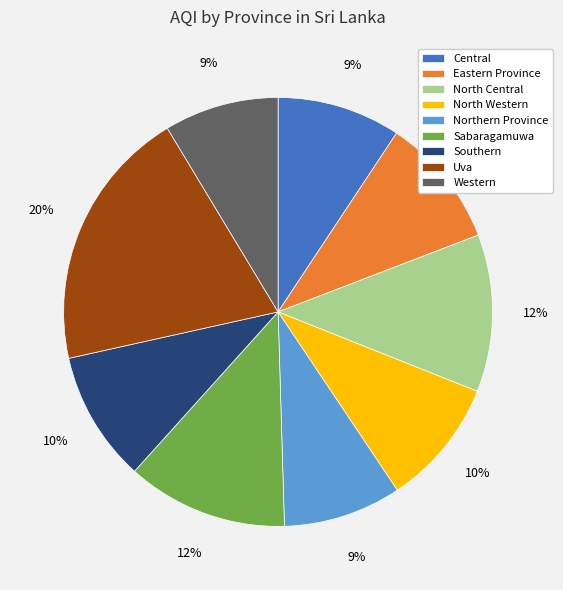

To the nearest percent, what is the difference between the largest and smallest slice percentages?

11%